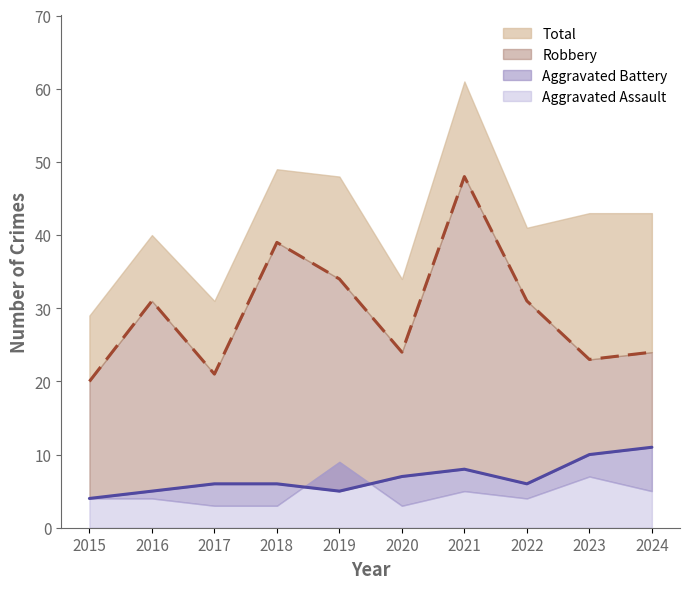

True or false: Aggravated Battery and Robbery intersect in this chart.

False